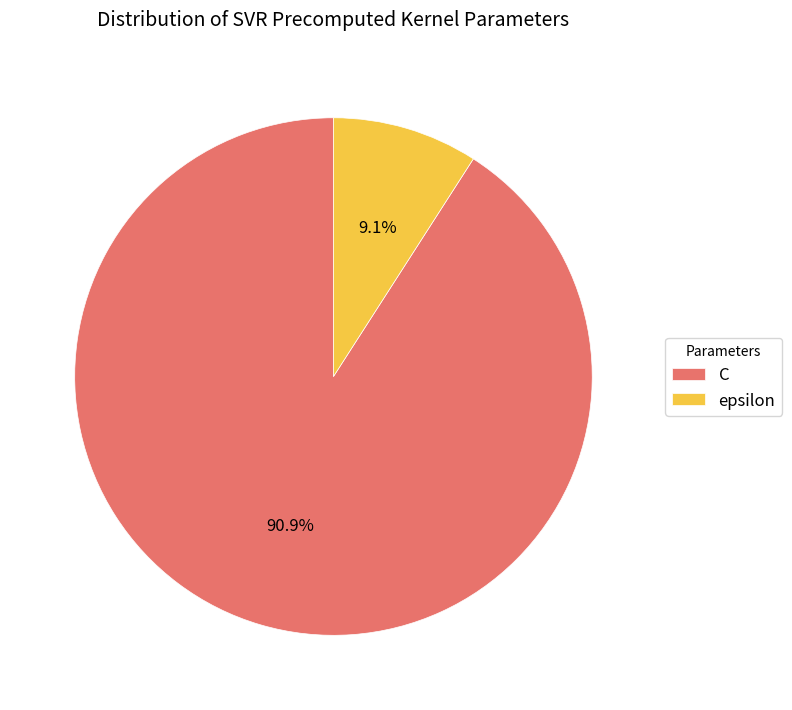

Rank the categories by value from highest to lowest.

C, epsilon